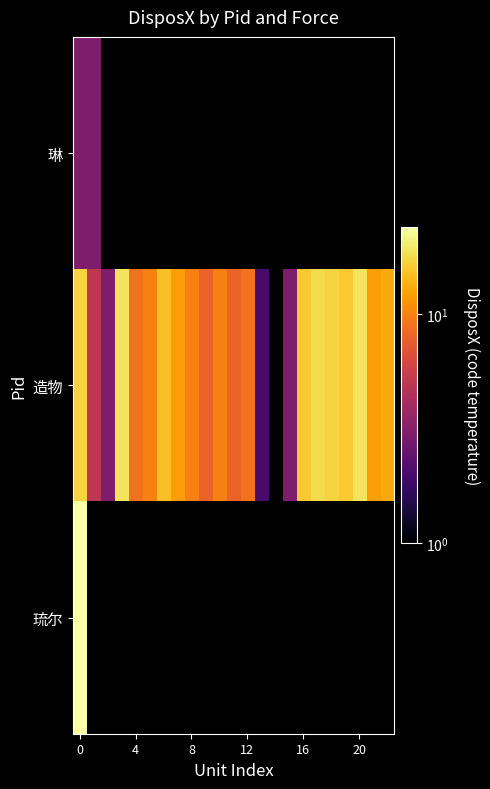

At how many categories does at least one series exceed 11?

11